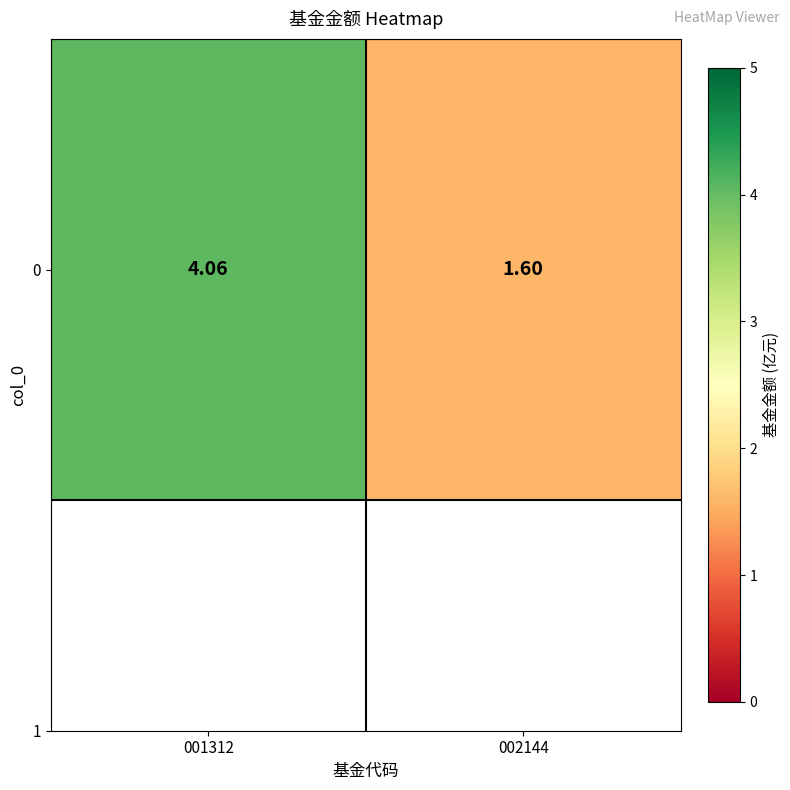

What is the greatest value displayed?

4.1